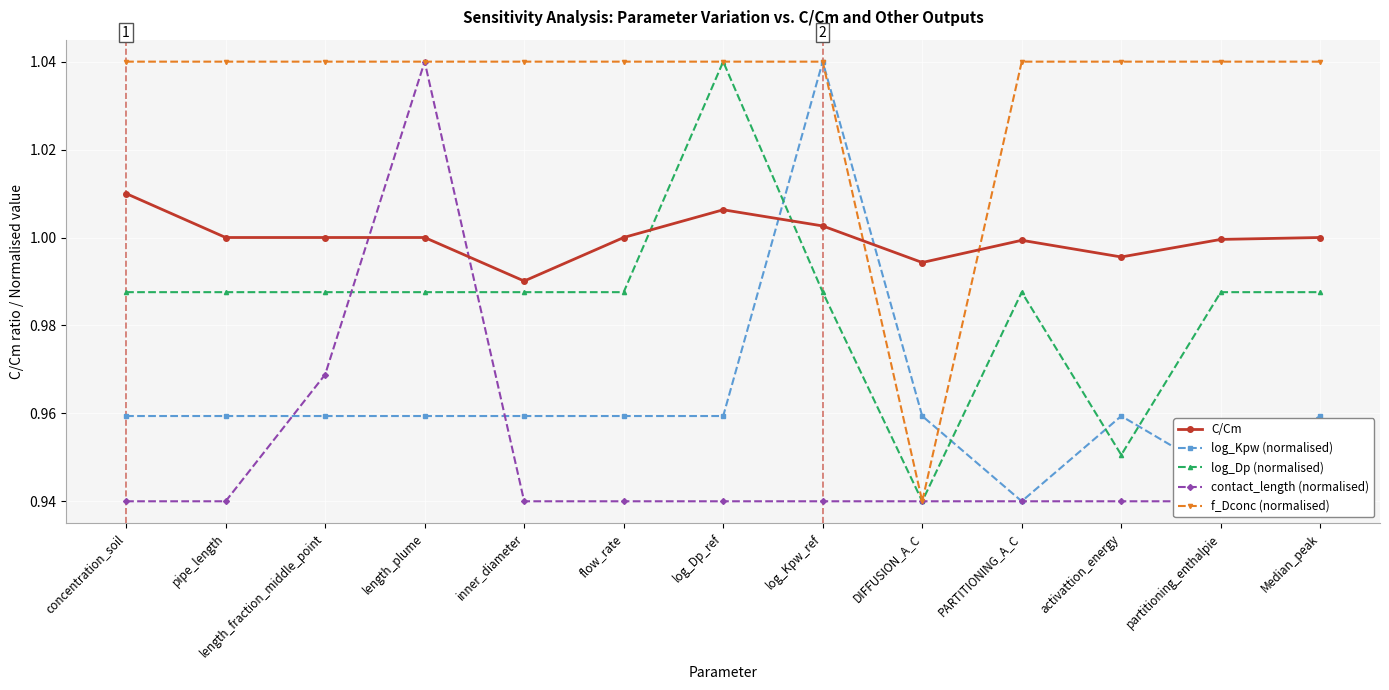

What is the label of the 4th point from the left?

length_plume